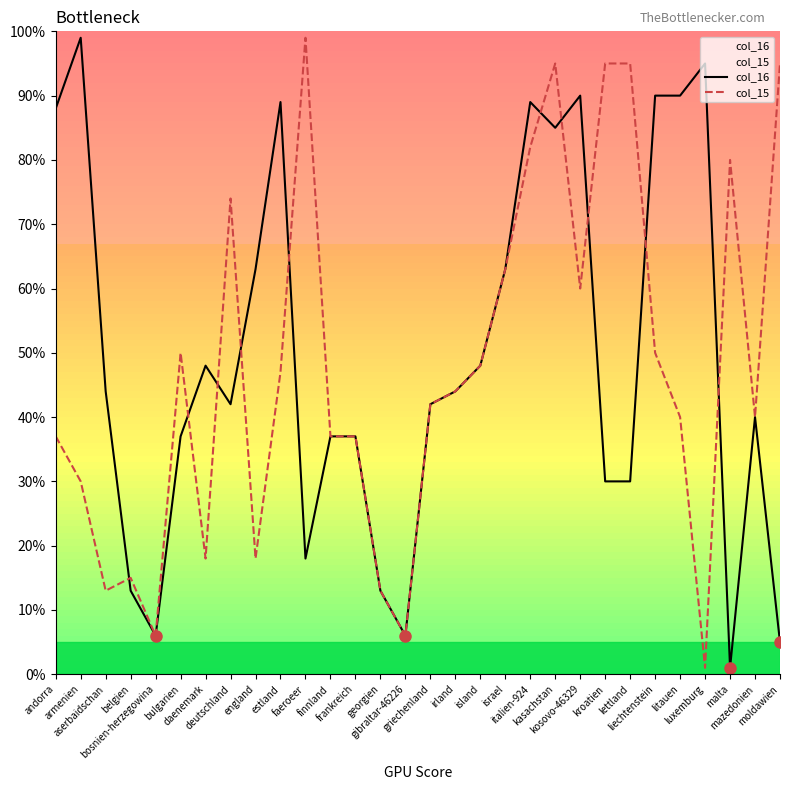

True or false: col_16 has a value of 42 at deutschland.

True